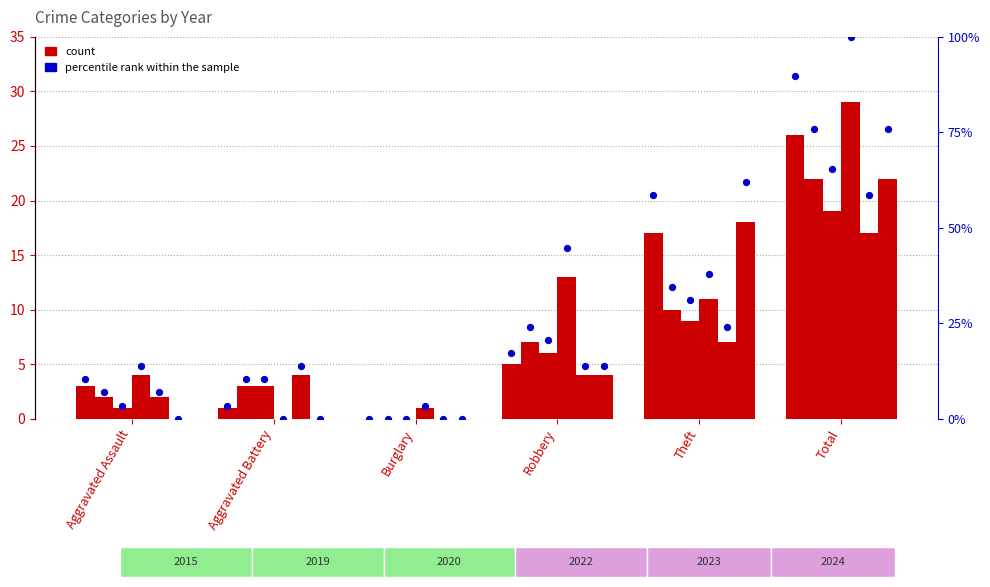

What is the change in value from Burglary to Theft?

+58.6